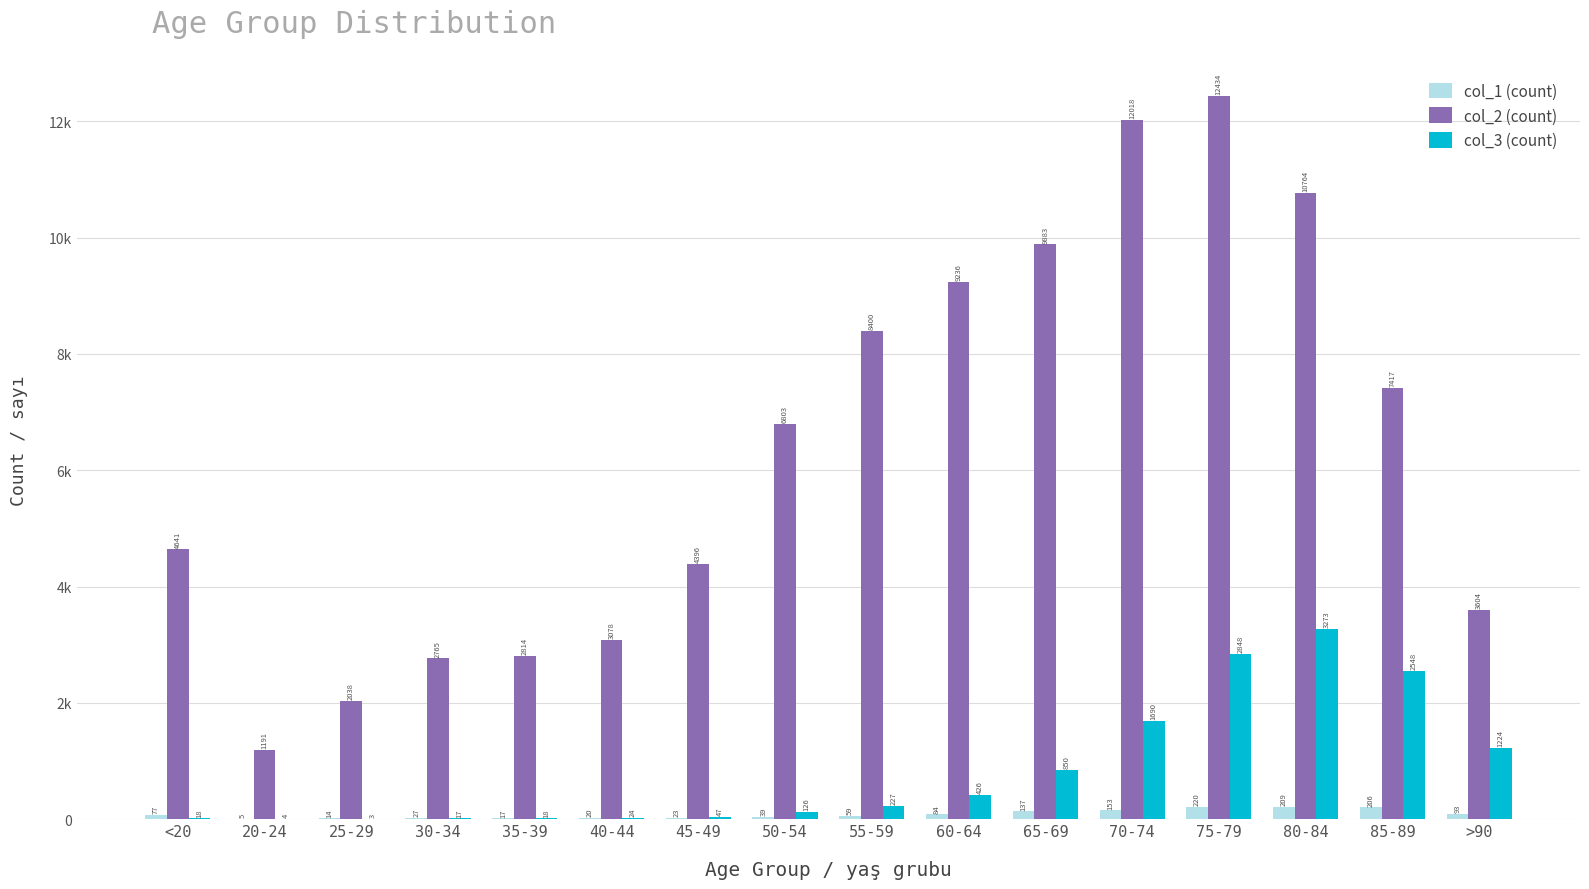

What are all the series names shown in the legend?

col_1 (count), col_2 (count), col_3 (count)